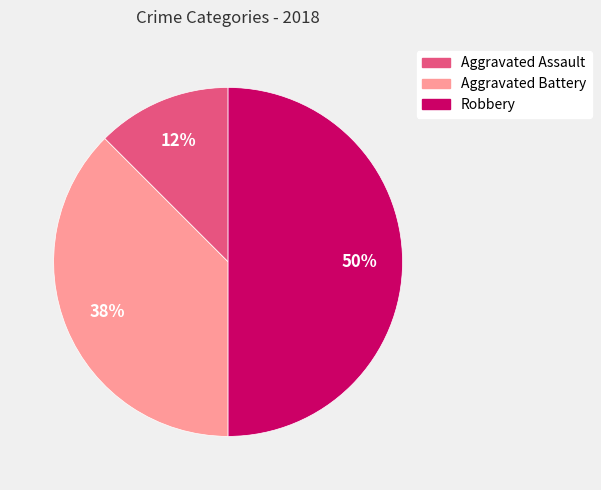

To the nearest percent, what is the average slice percentage?

33%